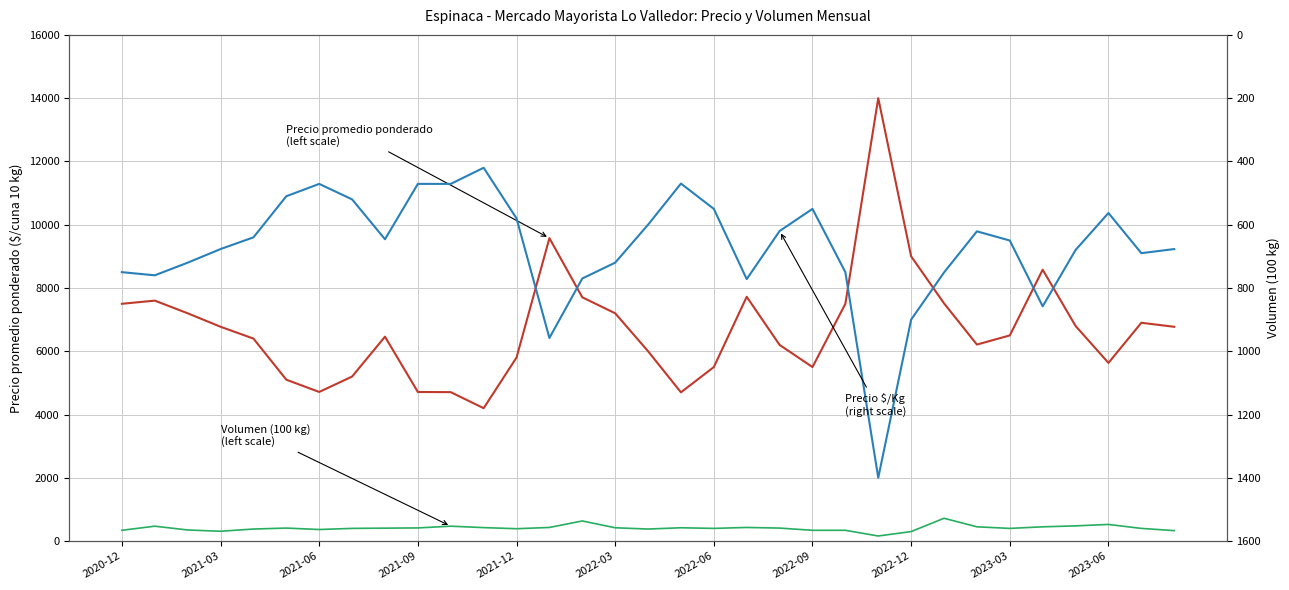

Does the chart display data point markers on the line(s)?

No